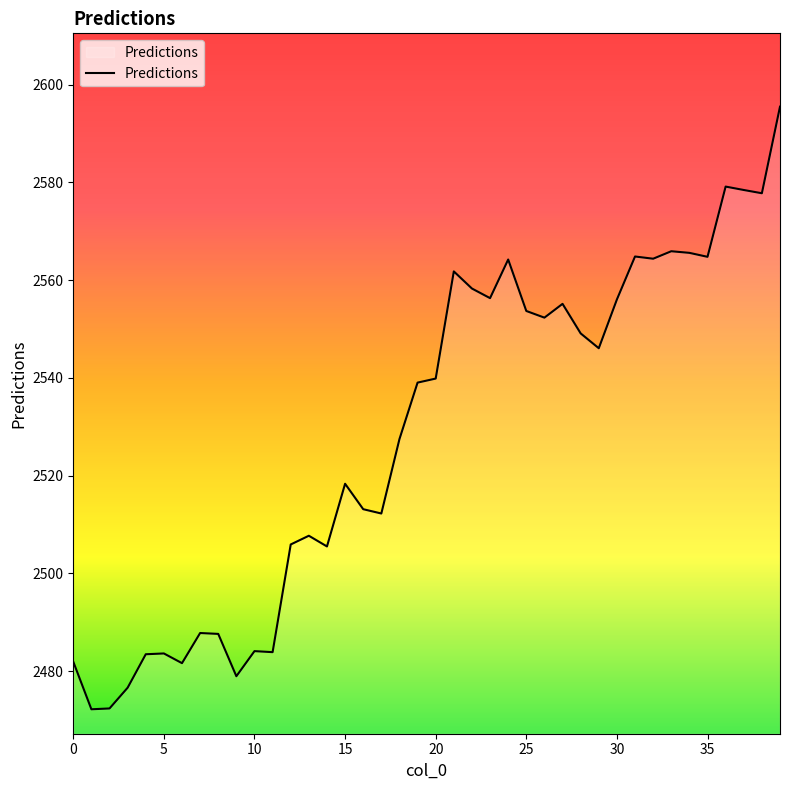

What is the difference between the maximum and minimum values?

123.2